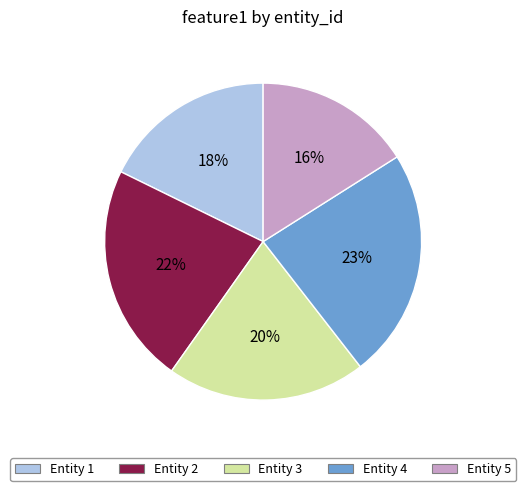

Between Entity 5 and Entity 2, which is larger?

Entity 2